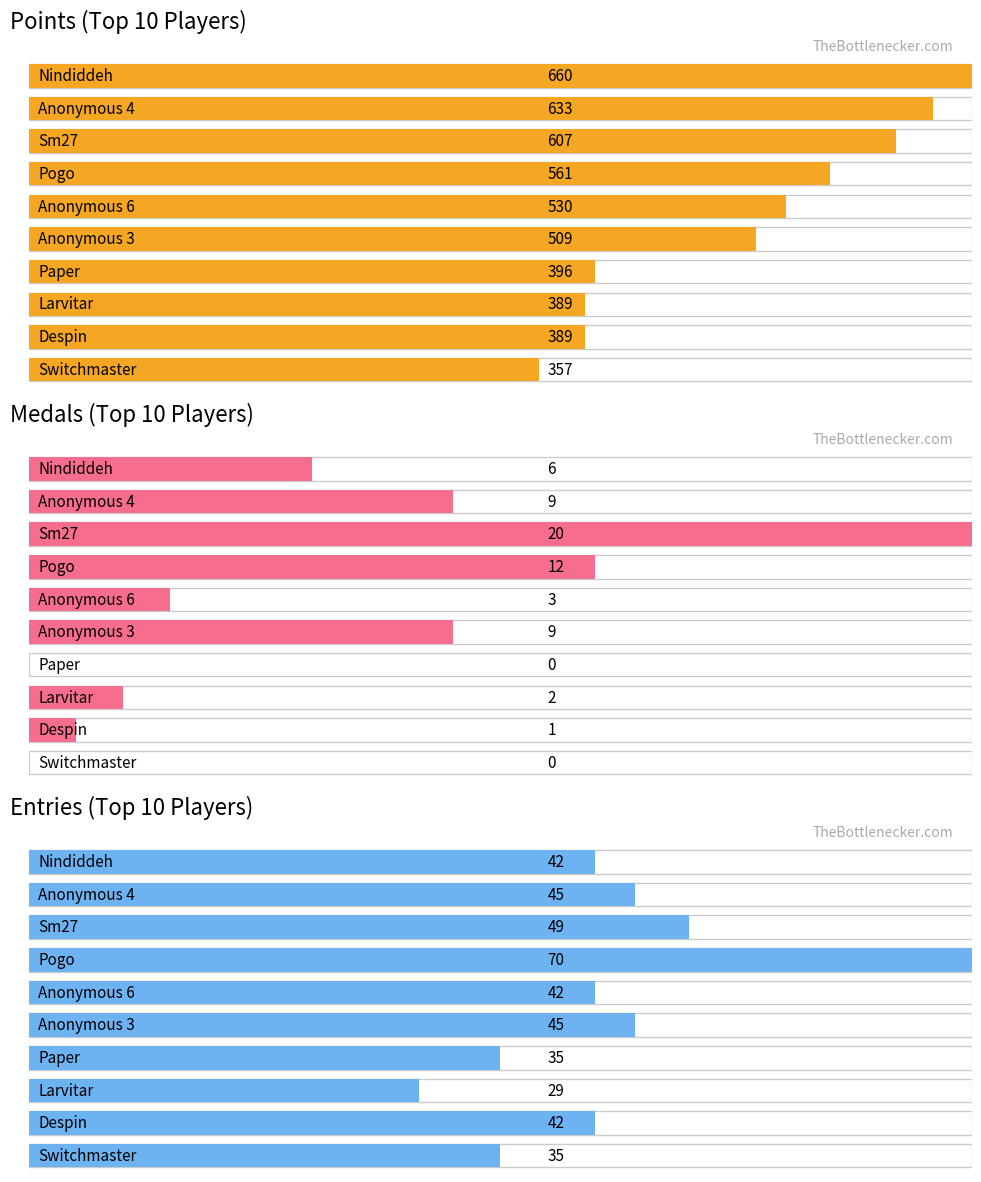

Reading left to right, list all the values displayed in this chart.

Points: Nindiddeh=660	Anonymous 4=633	Sm27=607	Pogo=561	Anonymous 6=530	Anonymous 3=509	Paper=396	Larvitar=389	Despin=389	Switchmaster=357
Medals: Nindiddeh=6	Anonymous 4=9	Sm27=20	Pogo=12	Anonymous 6=3	Anonymous 3=9	Paper=0	Larvitar=2	Despin=1	Switchmaster=0
Entries: Nindiddeh=42	Anonymous 4=45	Sm27=49	Pogo=70	Anonymous 6=42	Anonymous 3=45	Paper=35	Larvitar=29	Despin=42	Switchmaster=35